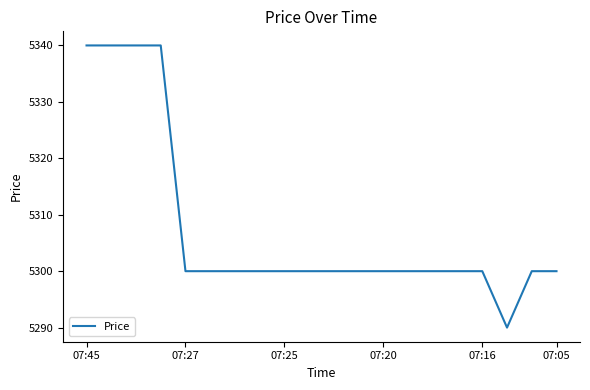

What is the greatest value displayed?

5340